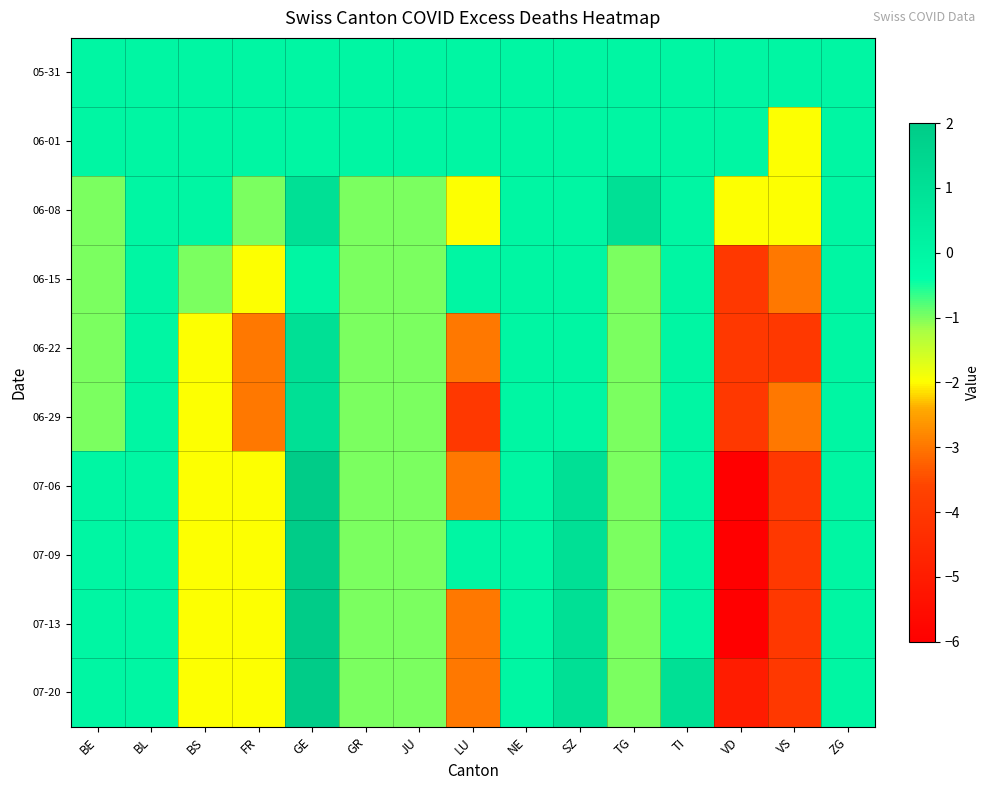

What is the spread (max minus min) of values at JU?

1